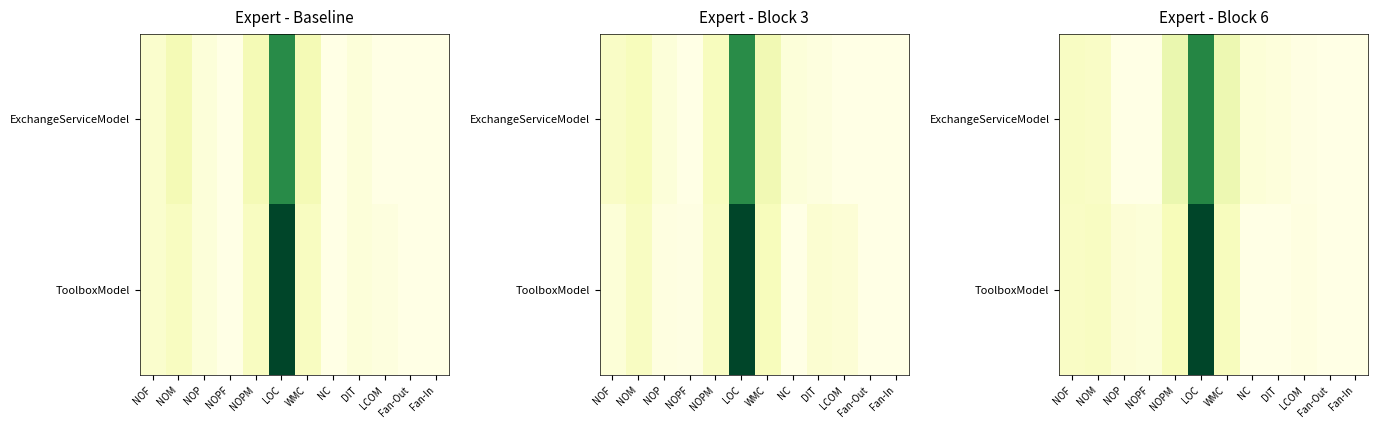

List the labels in order of ToolboxModel value, smallest first.

NC, DIT, Fan-Out, Fan-In, LCOM, NOPF, NOP, NOF, NOM, WMC, NOPM, LOC